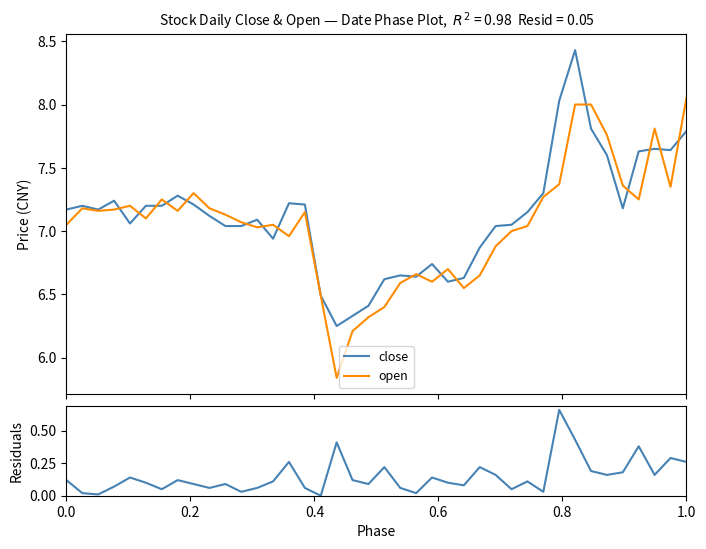

True or false: residuals and close intersect in this chart.

False